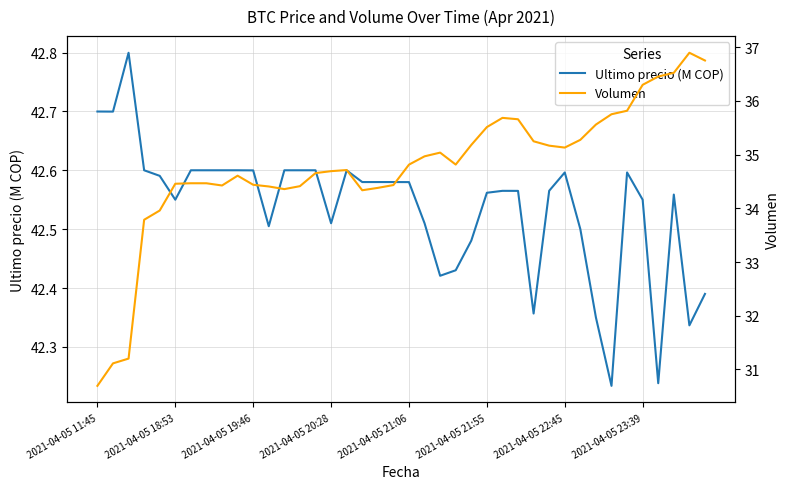

What is the total value across all series at 33?

78.0